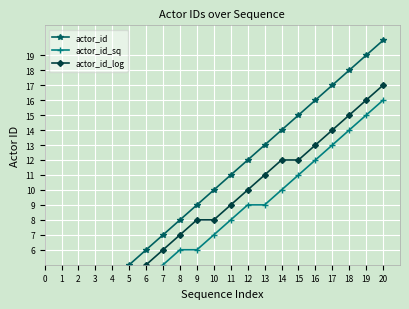

True or false: actor_id_log and actor_id cross at least once.

False